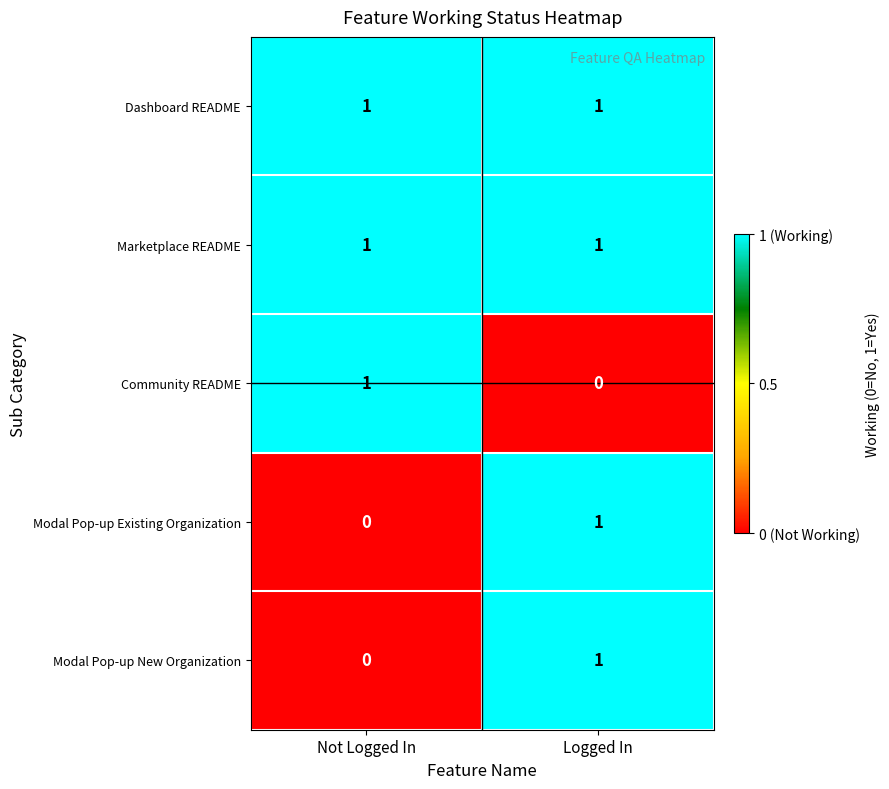

What is the total value across all series at Logged In?

4